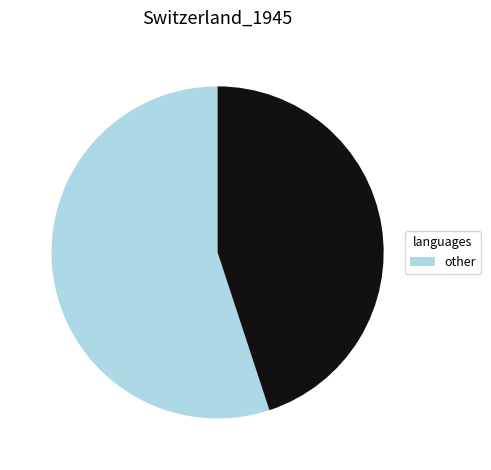

Is there any slice that represents more than half of the pie?

Yes